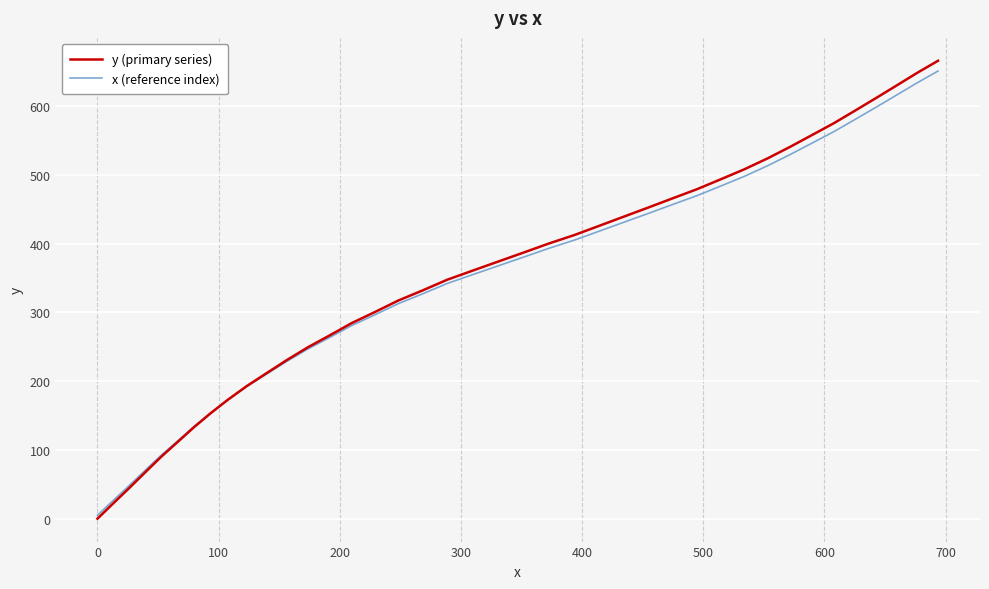

What is the maximum value for x (reference index)?

651.2